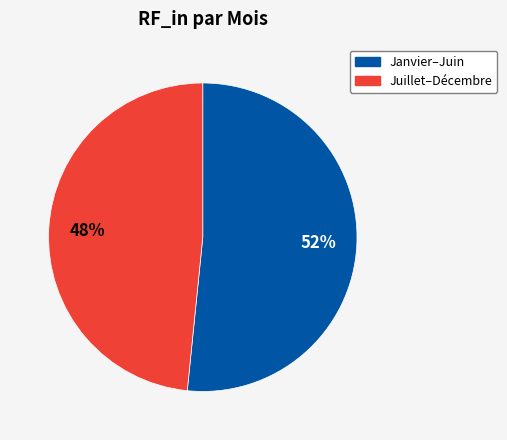

To the nearest percent, what is the average slice percentage?

50%